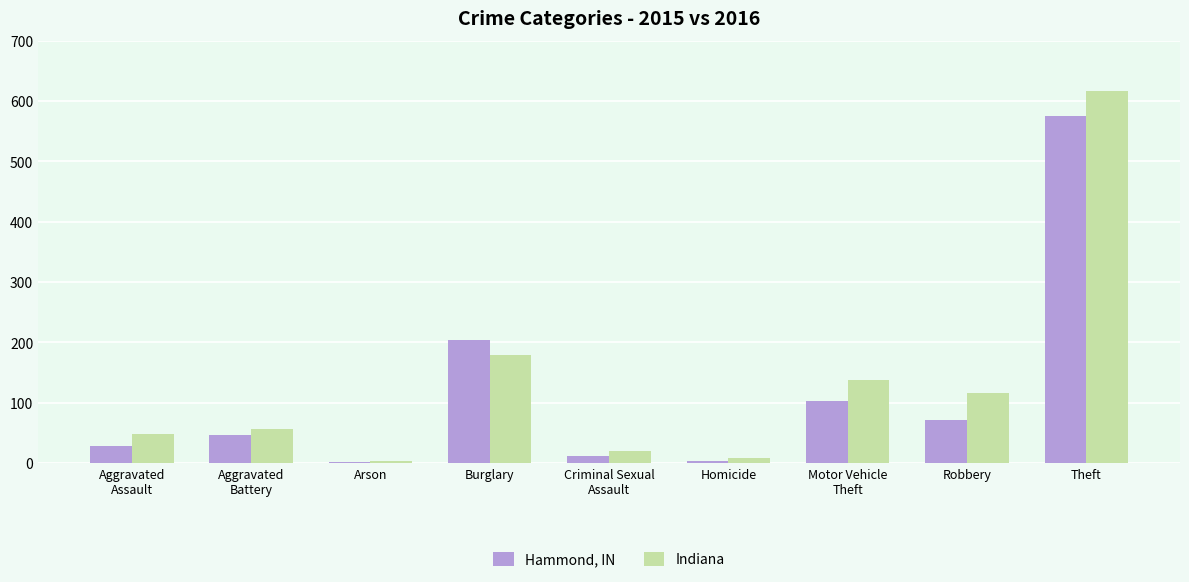

Which series has the widest spread of values?

Indiana